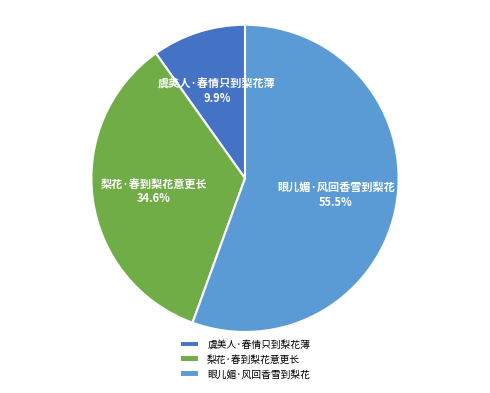

Which has a higher value, 眼儿媚·风回香雪到梨花 or 虞美人·春情只到梨花薄?

眼儿媚·风回香雪到梨花